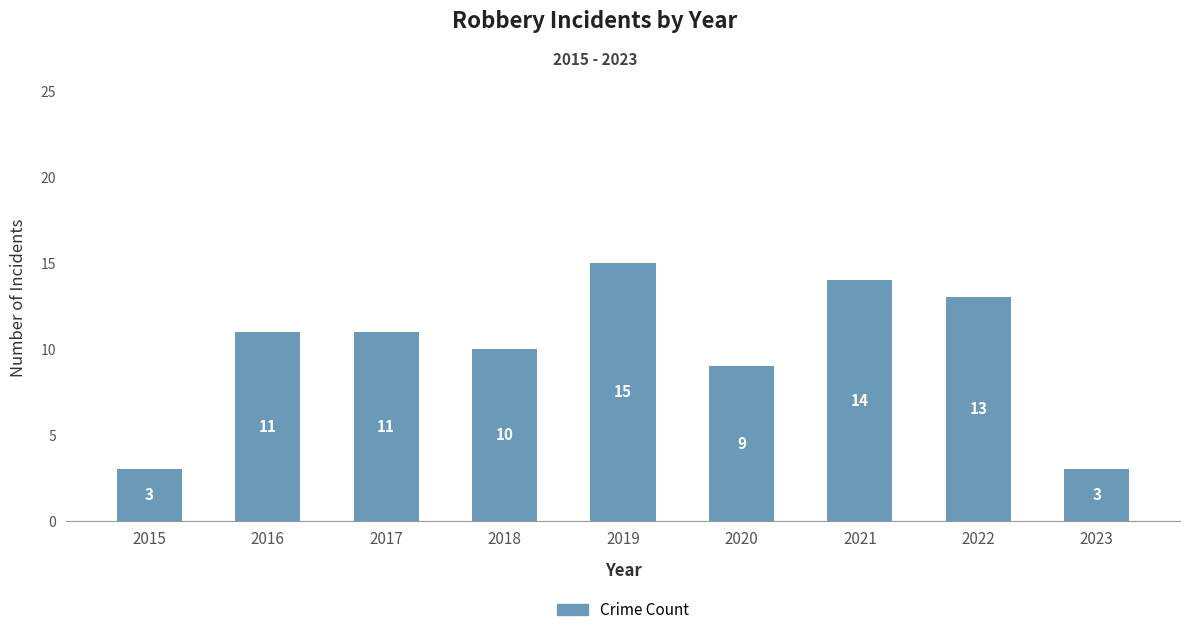

What is the difference between the second highest and second lowest values?

11